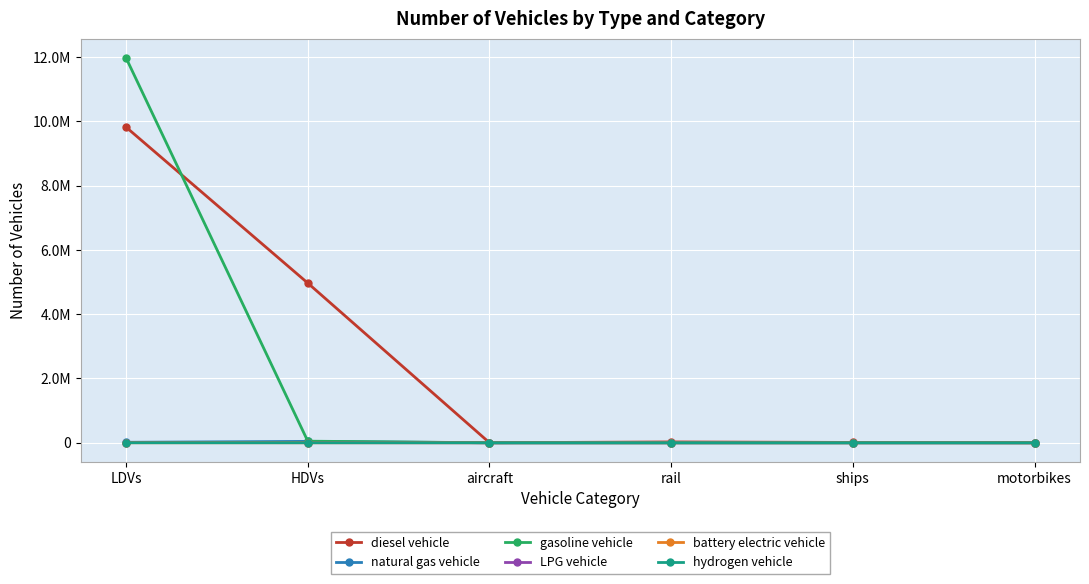

Is the value of hydrogen vehicle at ships greater than the value of battery electric vehicle at HDVs?

No